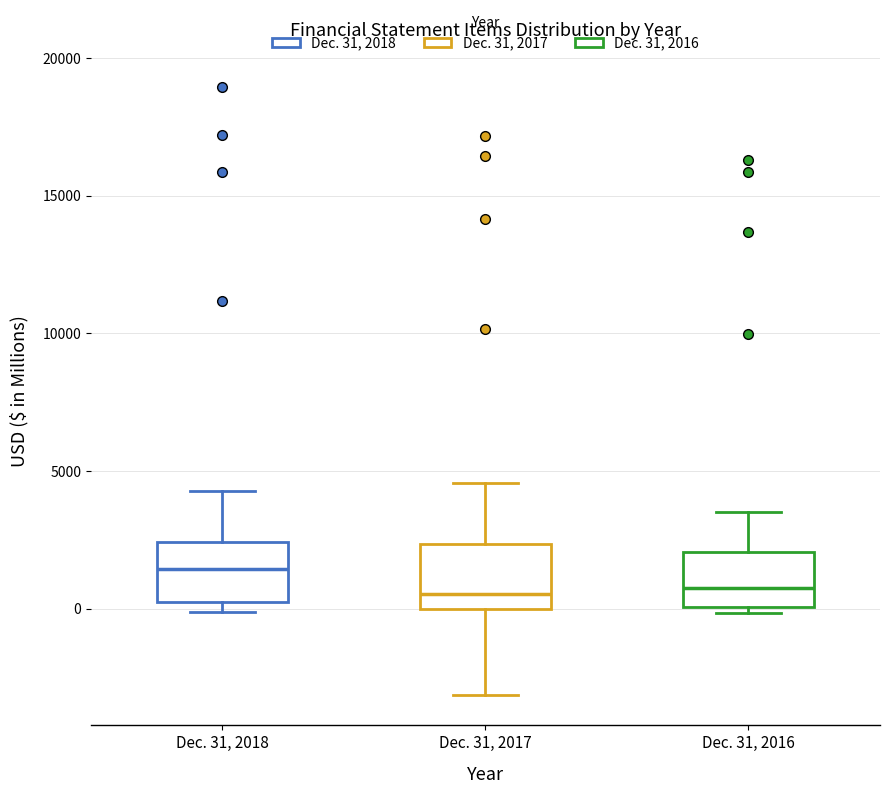

Which box's median line is the highest?

Dec. 31, 2018